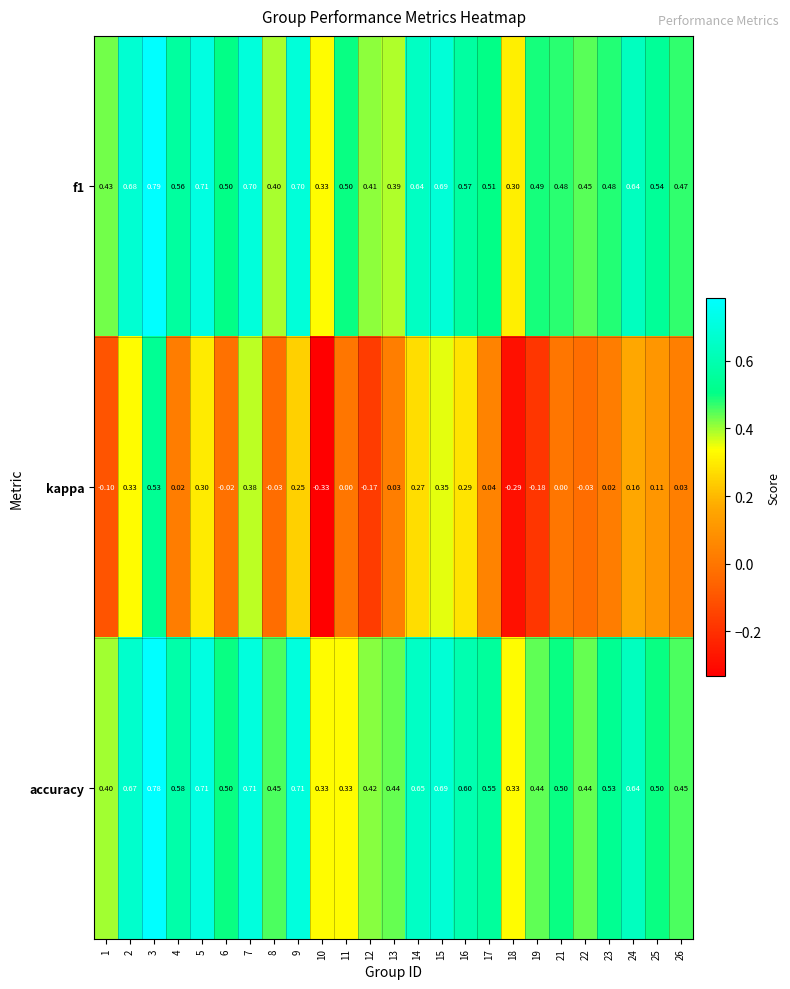

Which series has the largest range (max minus min)?

kappa